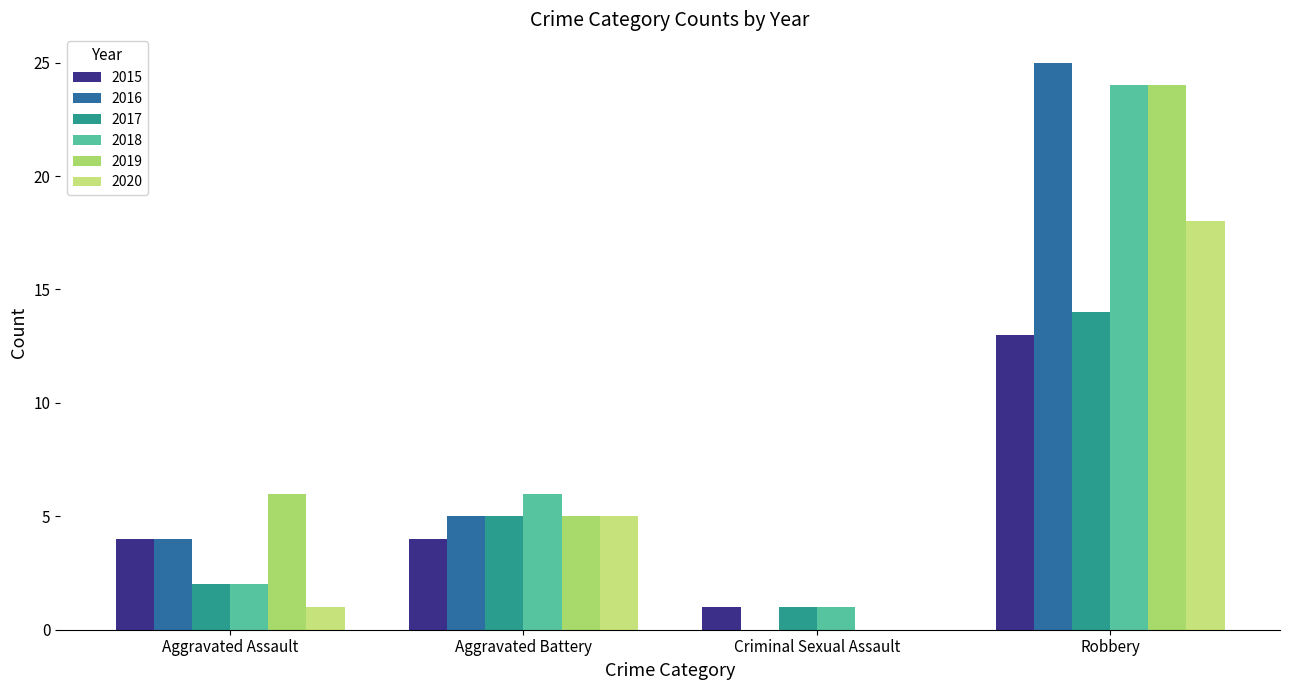

What is the difference between the maximum and second lowest values in the 2018 series?

22